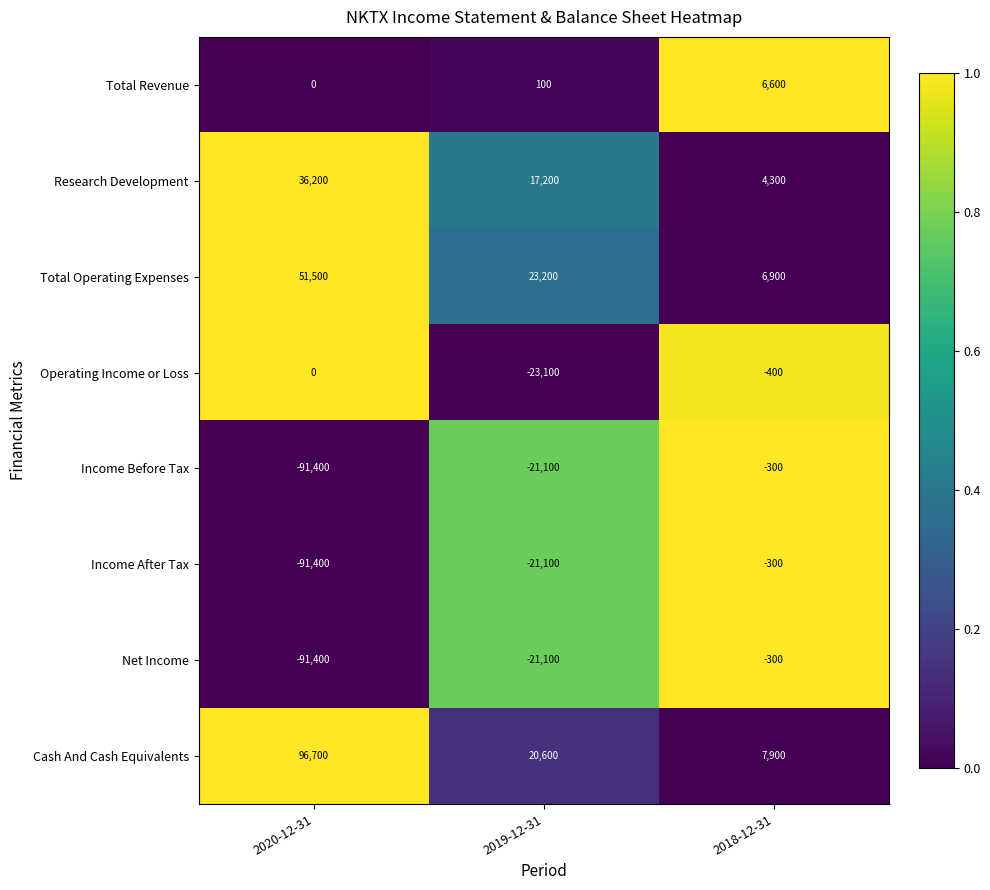

Between 2019-12-31 and 2018-12-31, which series saw the biggest shift?

Operating Income or Loss